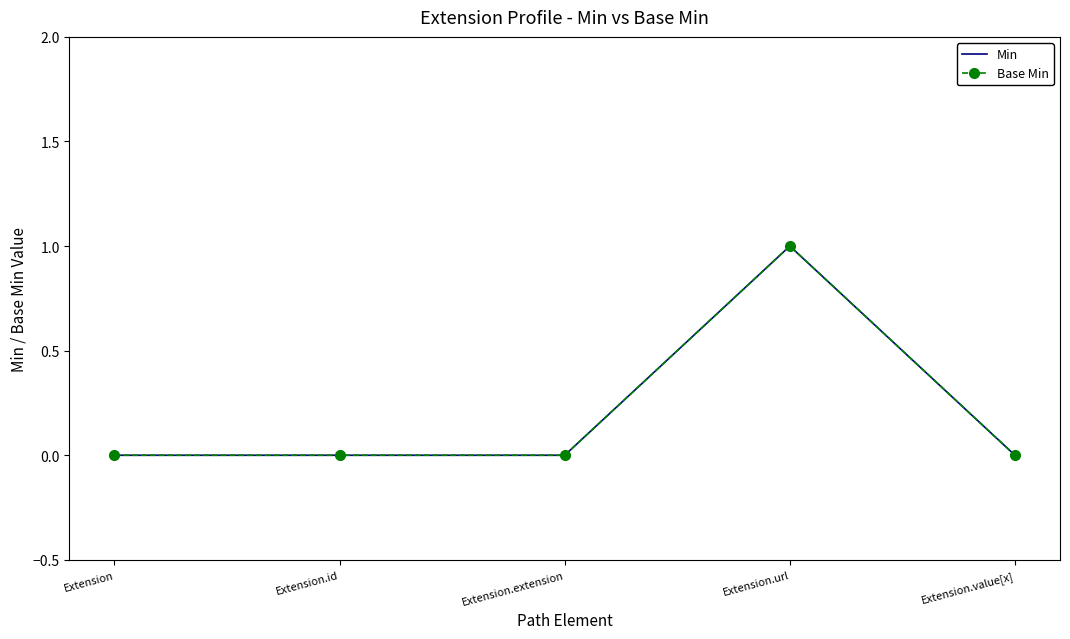

How many positive values does the Base Min series have?

1